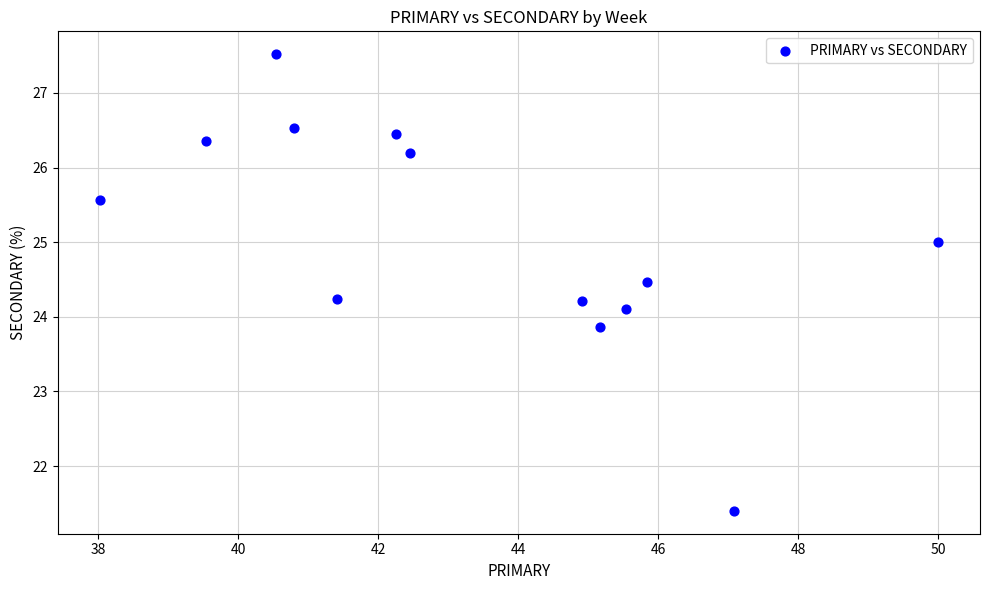

What is the range of Y values (max minus min)?

6.1